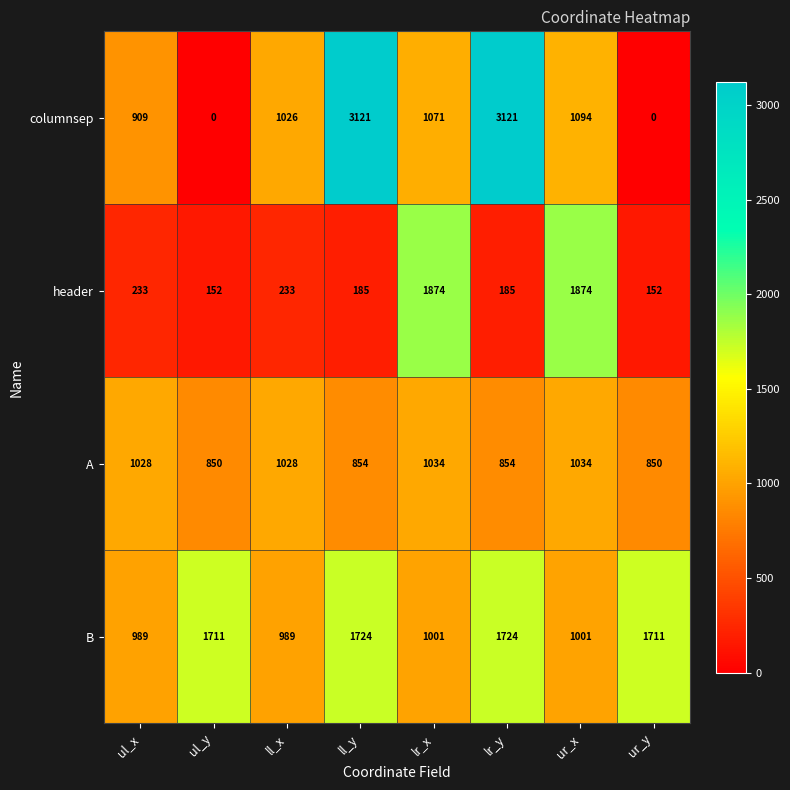

Between ul_x and ur_y, which series saw the biggest shift?

columnsep